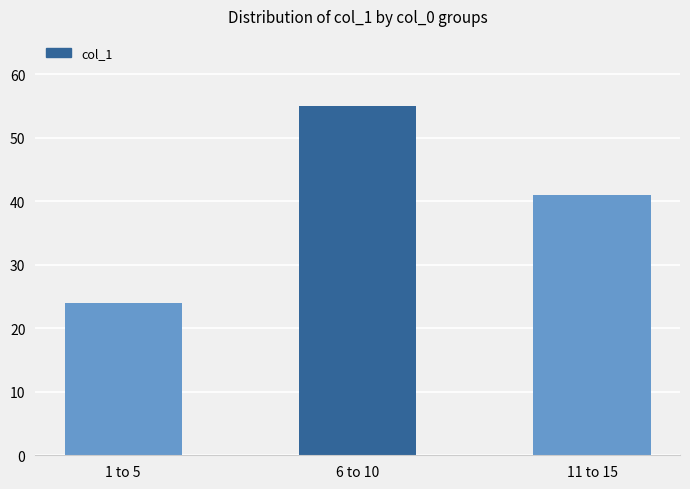

At which label does the data first exceed 41?

6 to 10